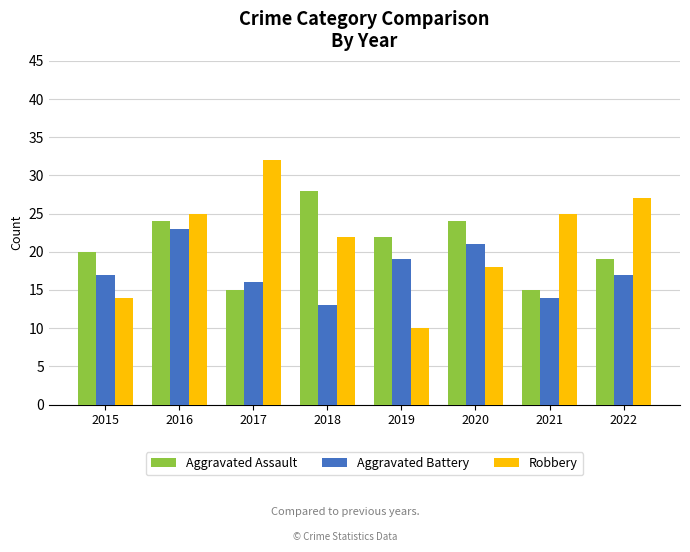

How many data points in Robbery are less than 25?

4